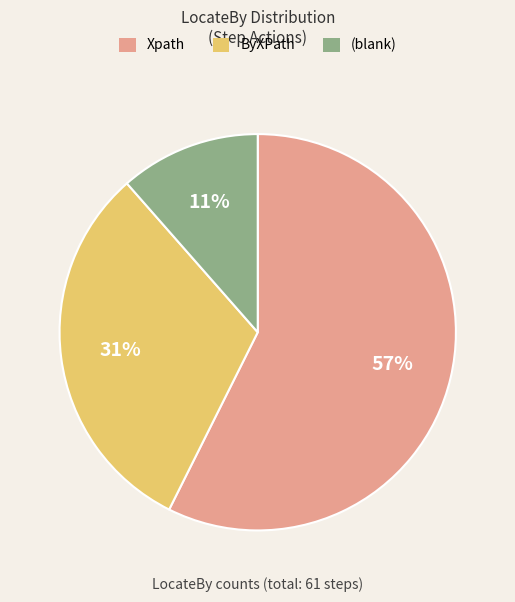

Approximately how many times larger is the value at (blank) compared to ByXPath?

0.4